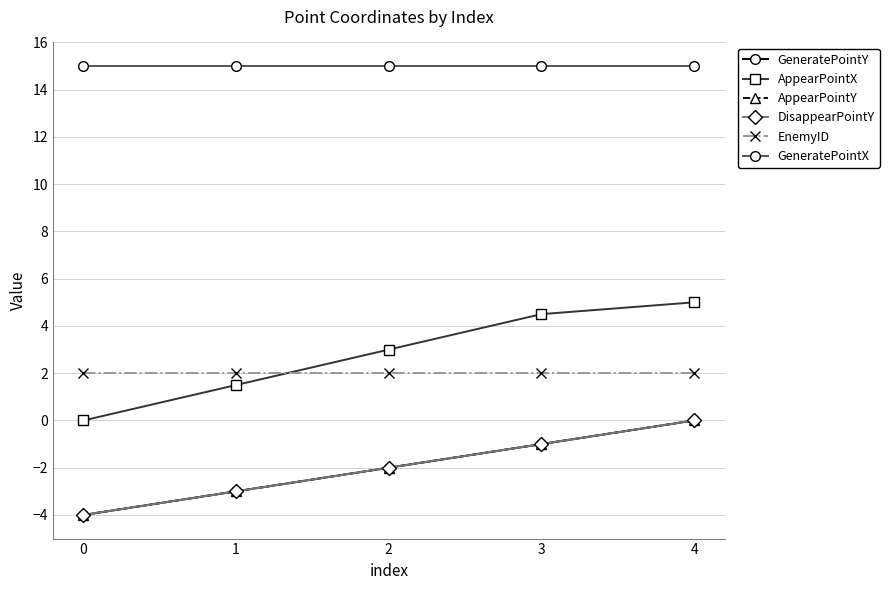

True or false: EnemyID has more than 1 points higher than both neighbors.

False